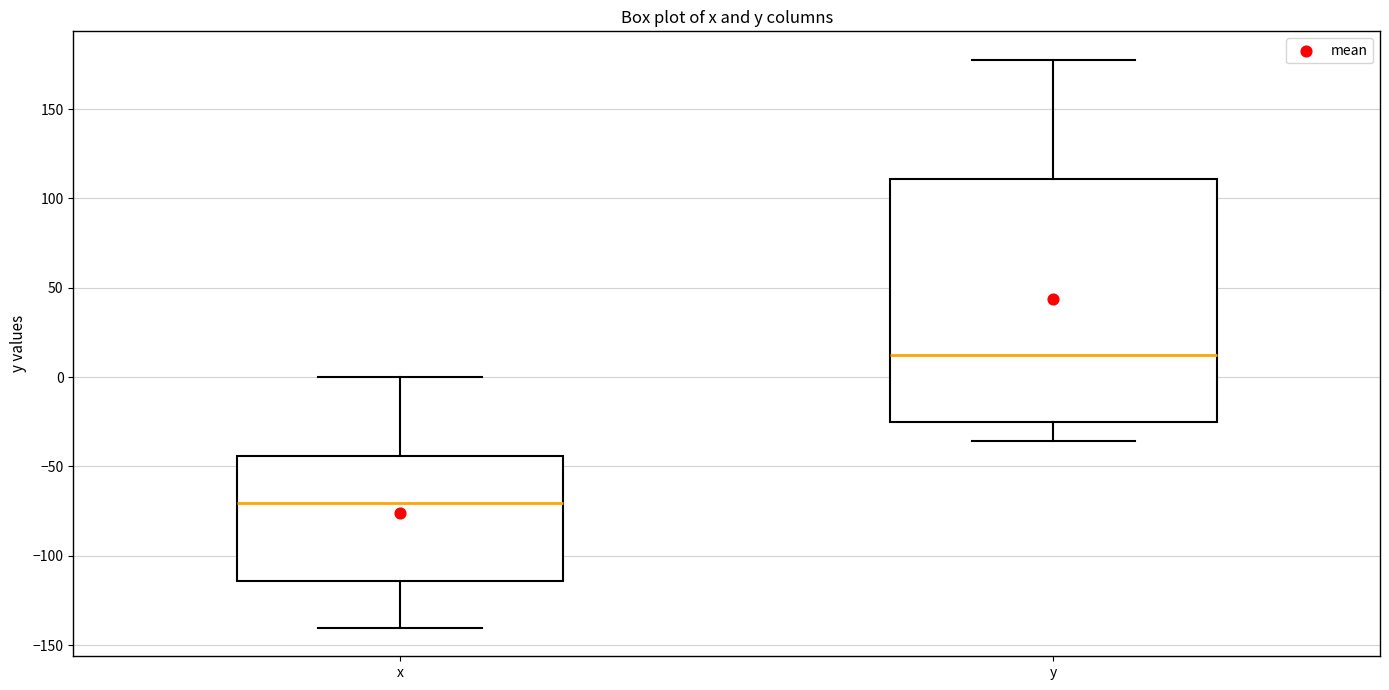

Reading left to right, read every box against the y-axis: the position of its median line, the range the box covers, and the ends of its whiskers. The values are not printed on the chart, so give them approximately, as read against the axis.

x: median -70, box -115 to -45, whiskers -140 to 0
y: median 10, box -25 to 110, whiskers -35 to 180